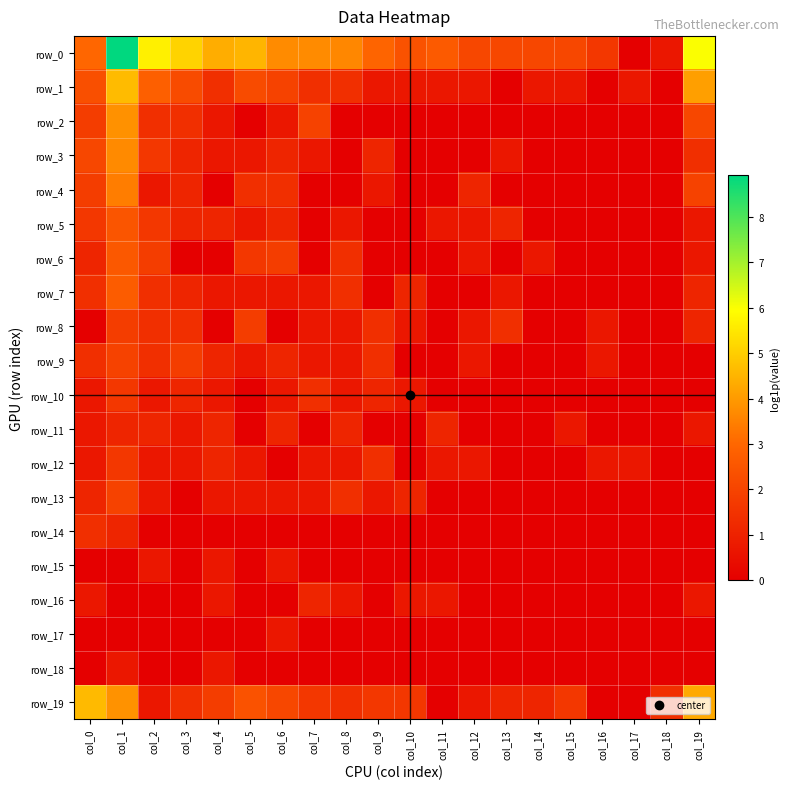

Is it true that row_2 equals -2.3 at col_12?

False